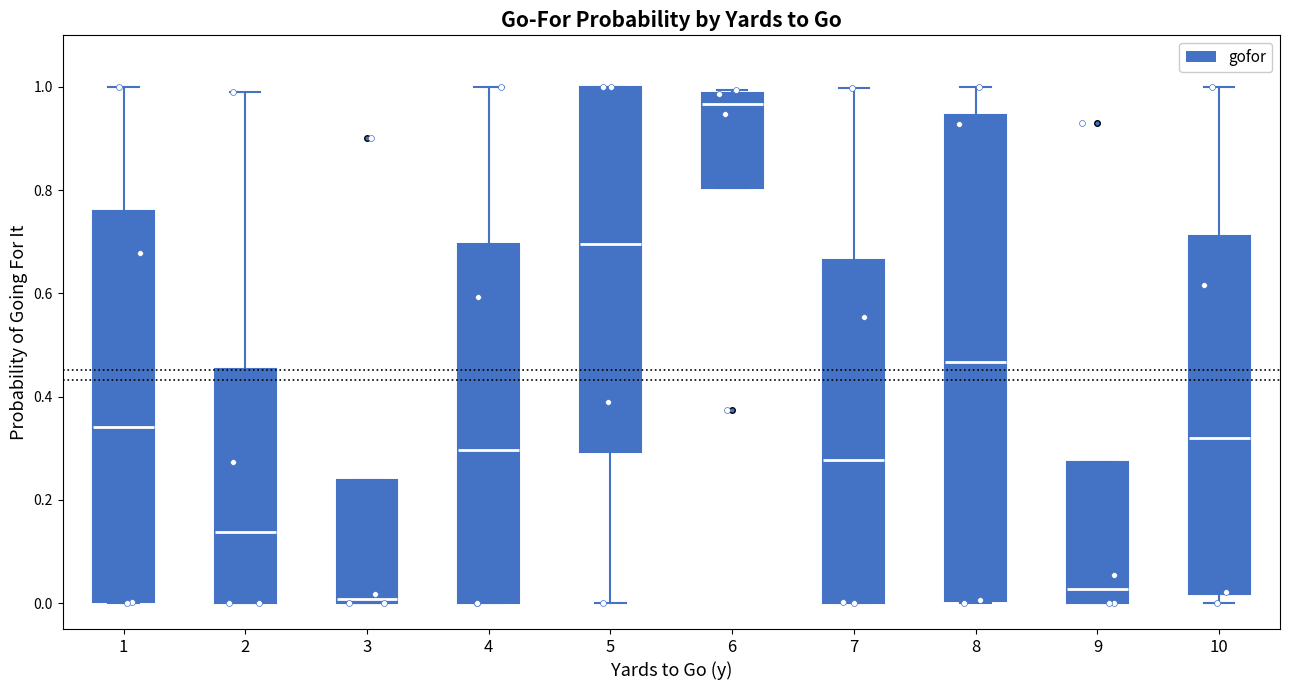

Reading left to right, transcribe this box plot: for each box, give where its median line is, the range the box spans, and where its two whiskers end, as read against the y-axis. The values are not printed on the chart, so give them approximately, as read against the axis.

1: median 0.34, box 0.00 to 0.76, whiskers 0.00 to 1.00
2: median 0.14, box 0.00 to 0.46, whiskers 0.00 to 1.00
3: median 0.00 (just above the box's lower edge), box 0.00 to 0.24, whiskers 0.00 to 0.24
4: median 0.30, box 0.00 to 0.70, whiskers 0.00 to 1.00
5: median 0.70, box 0.30 to 1.00, whiskers 0.00 to 1.00
6: median 0.96, box 0.80 to 0.98, whiskers 0.80 to 1.00
7: median 0.28, box 0.00 to 0.66, whiskers 0.00 to 1.00
8: median 0.46, box 0.00 to 0.94, whiskers 0.00 to 1.00
9: median 0.02, box 0.00 to 0.28, whiskers 0.00 to 0.28
10: median 0.32, box 0.02 to 0.72, whiskers 0.00 to 1.00